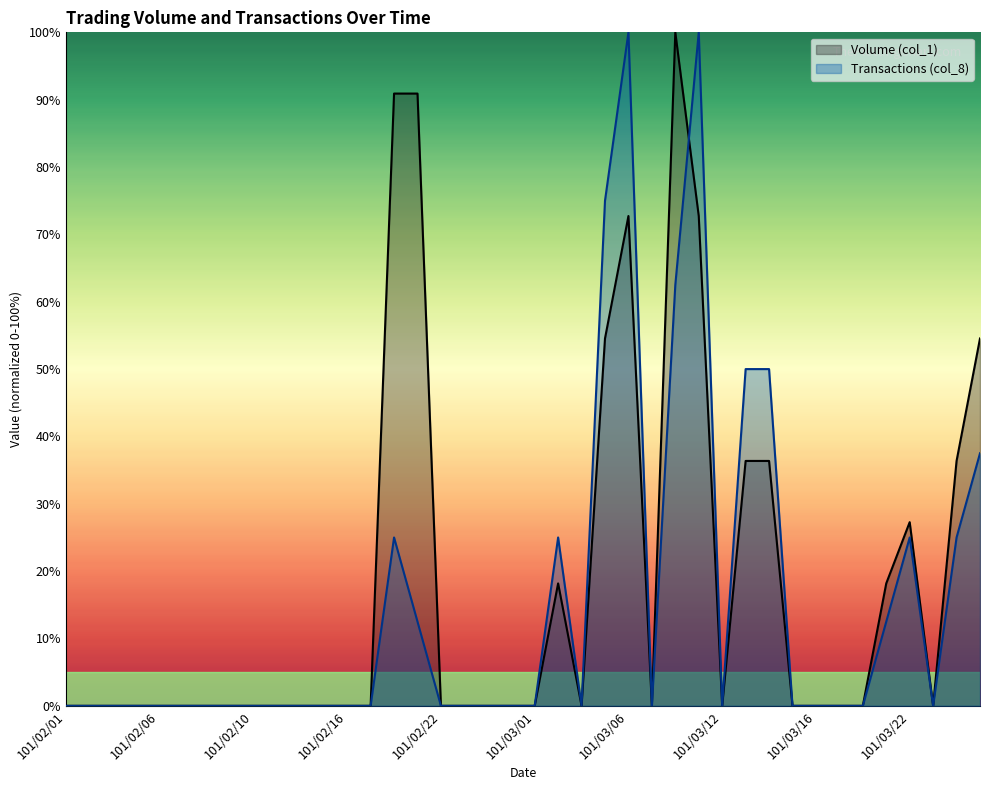

True or false: Volume (col_1) has more than 1 interior local peaks.

True